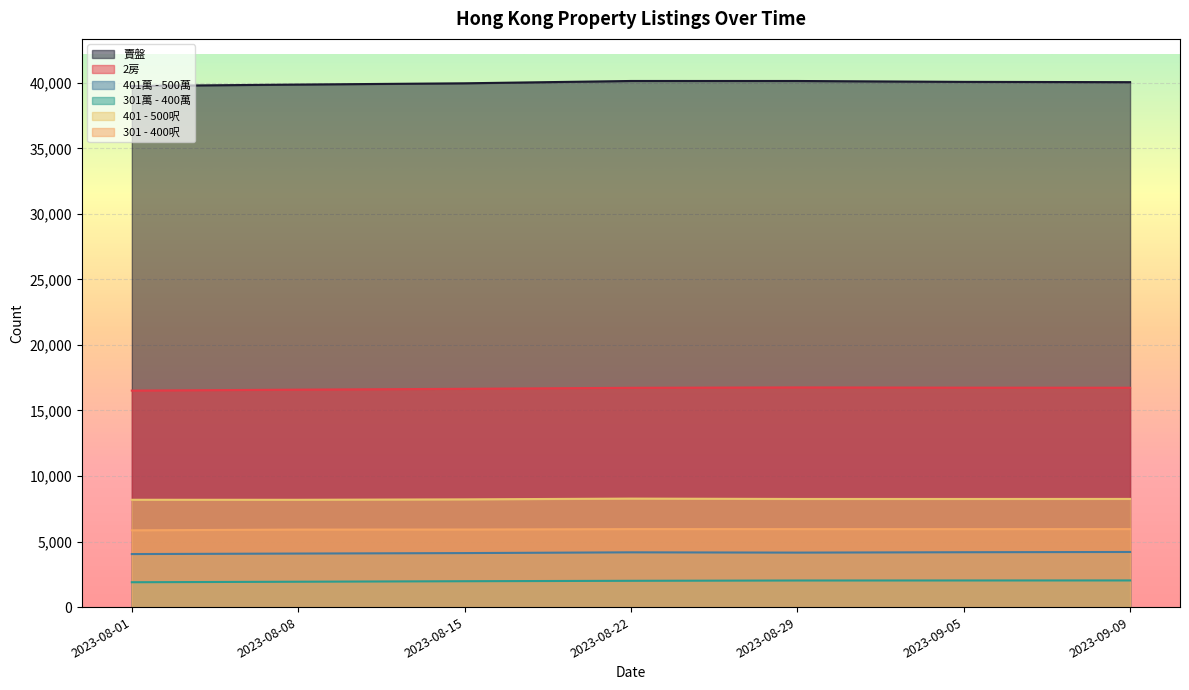

What is the difference between the second highest and second lowest values in the 賣盤 series?

272